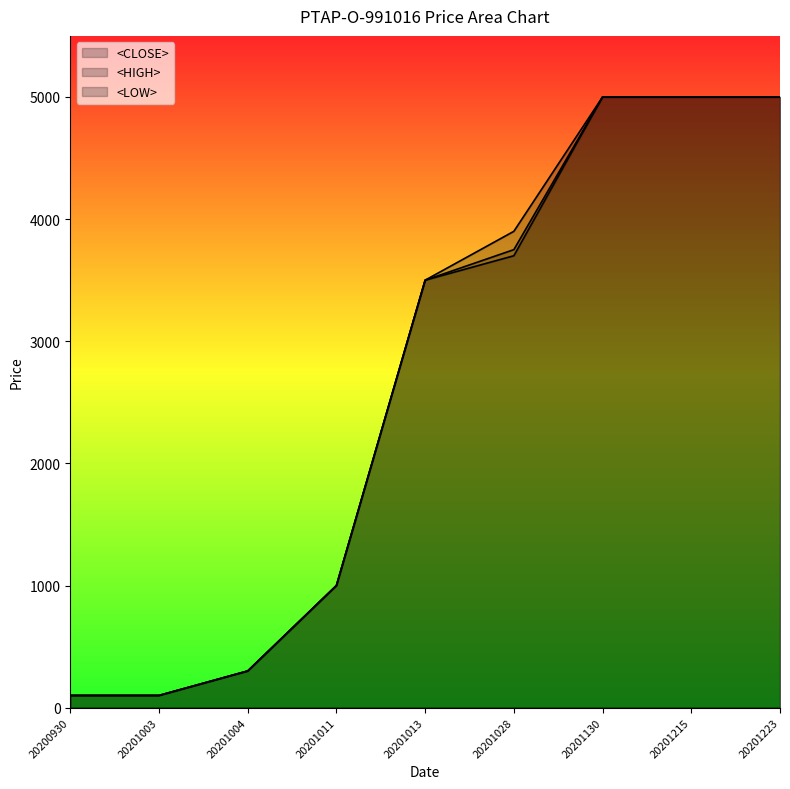

What is the greatest value displayed?

5000